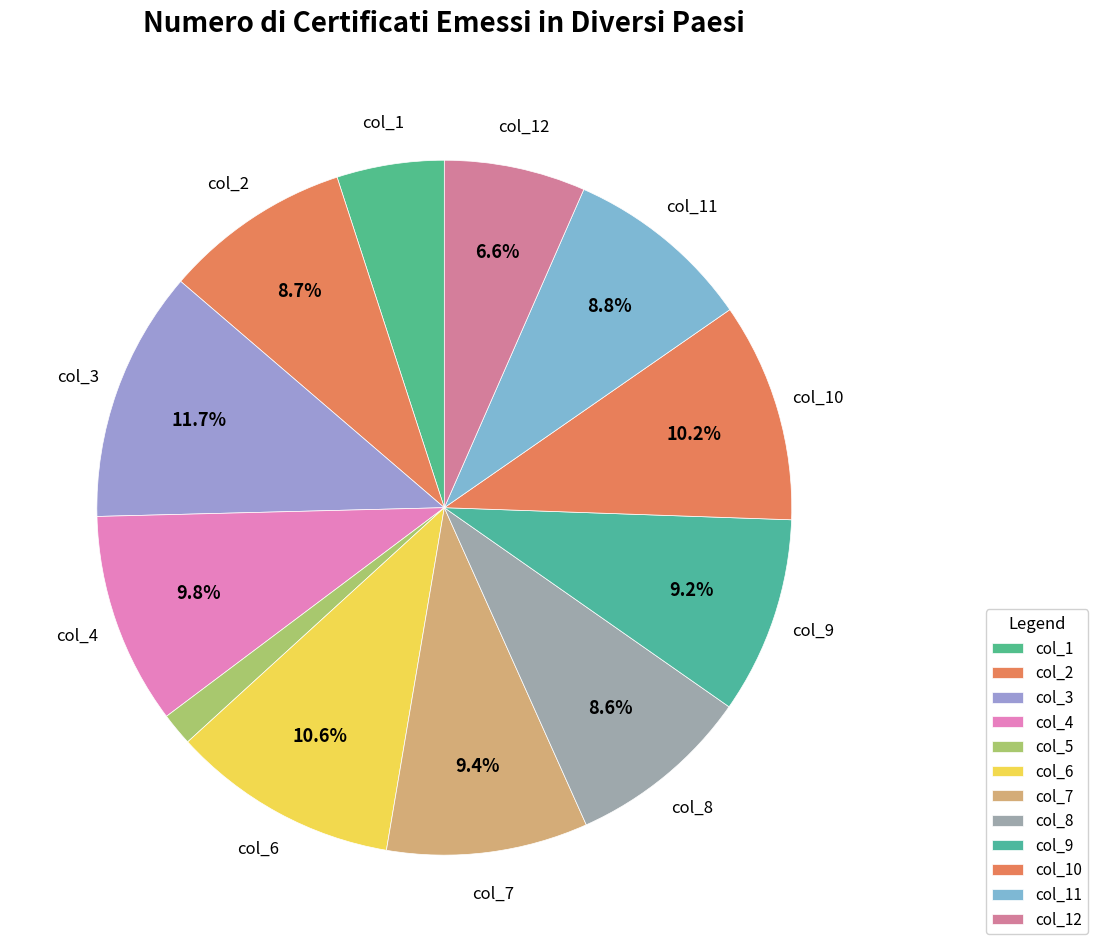

Count the number of slices in the pie.

12